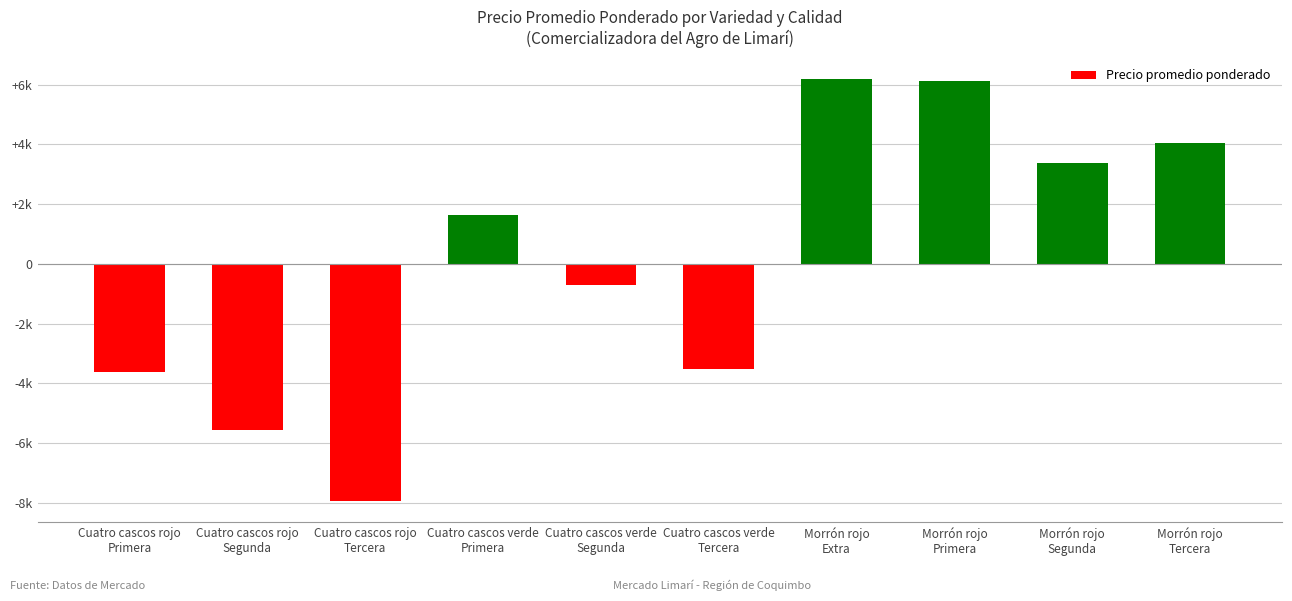

What is the smallest value displayed?

-7943.8